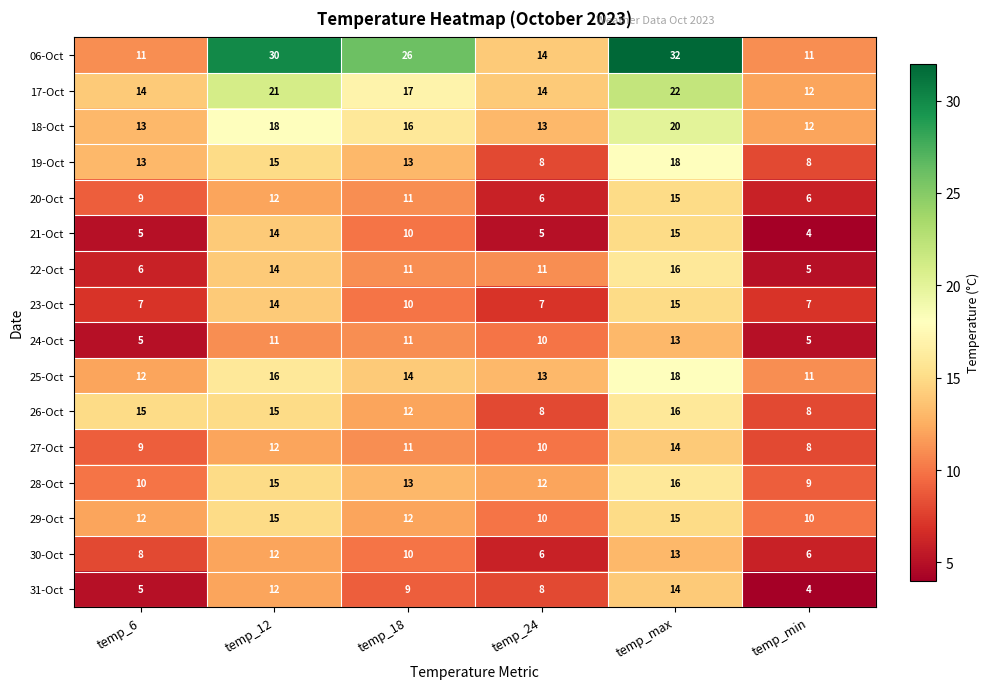

What is the average value of the 31-Oct series?

9